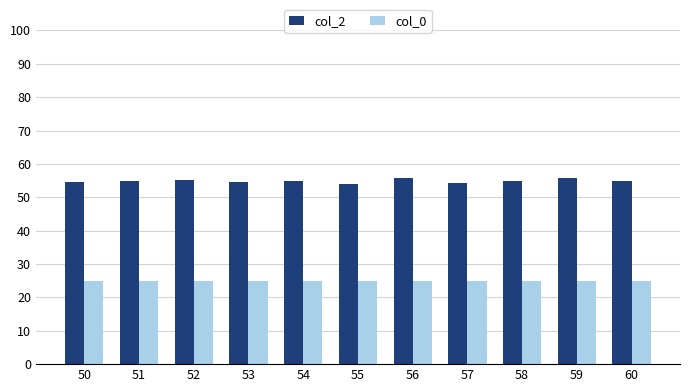

Rank the series by their maximum value, from lowest to highest.

col_0, col_2